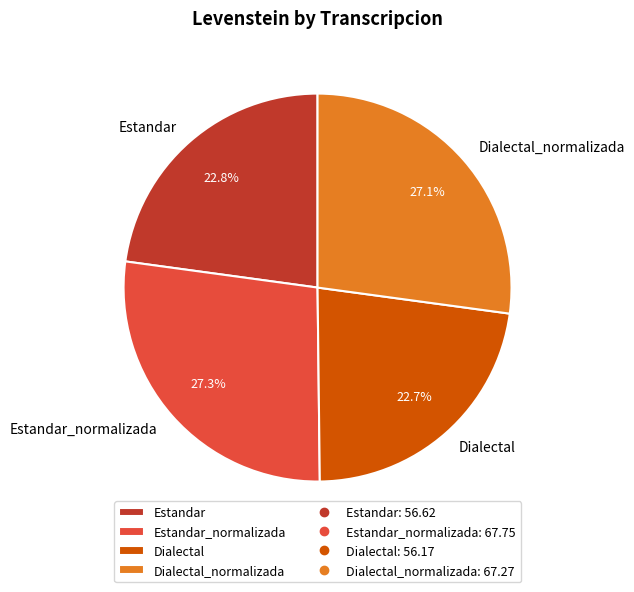

Approximately how many times larger is the value at Dialectal compared to Dialectal_normalizada?

0.8